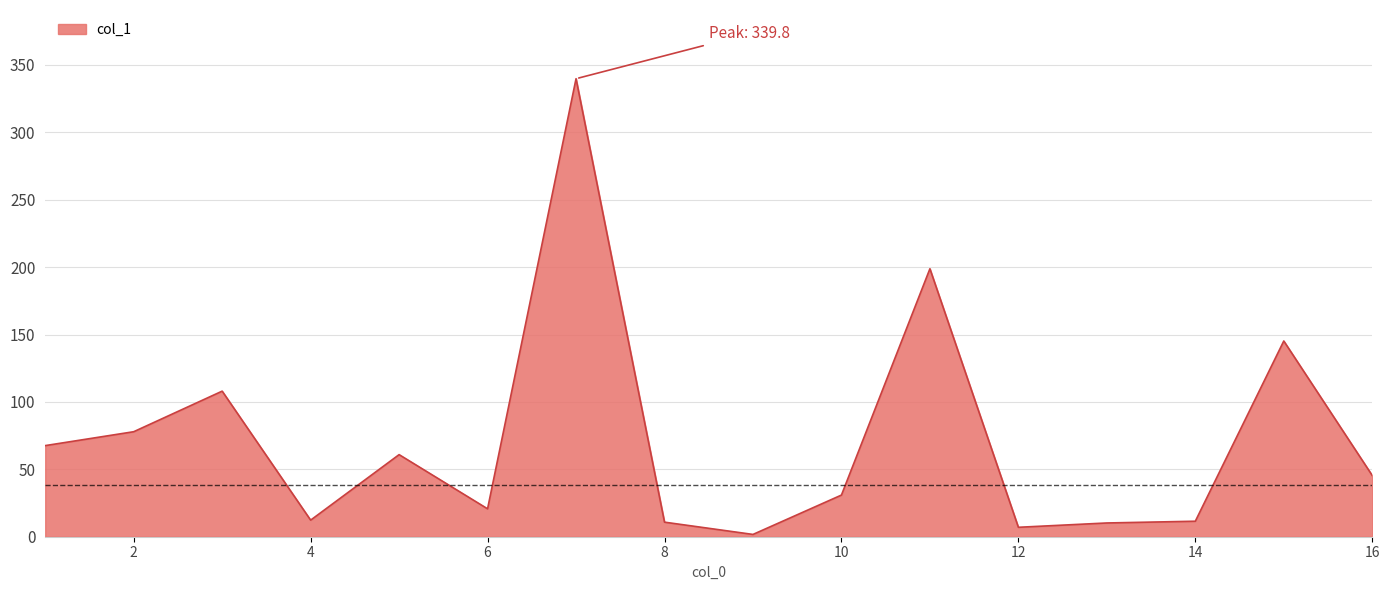

What is the difference between the maximum and minimum values?

338.1